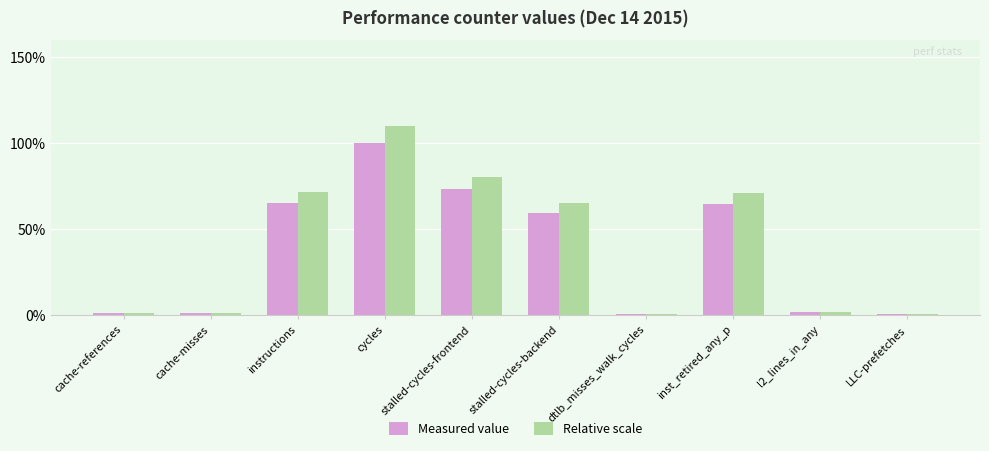

What is the maximum value for Relative scale?

110.0